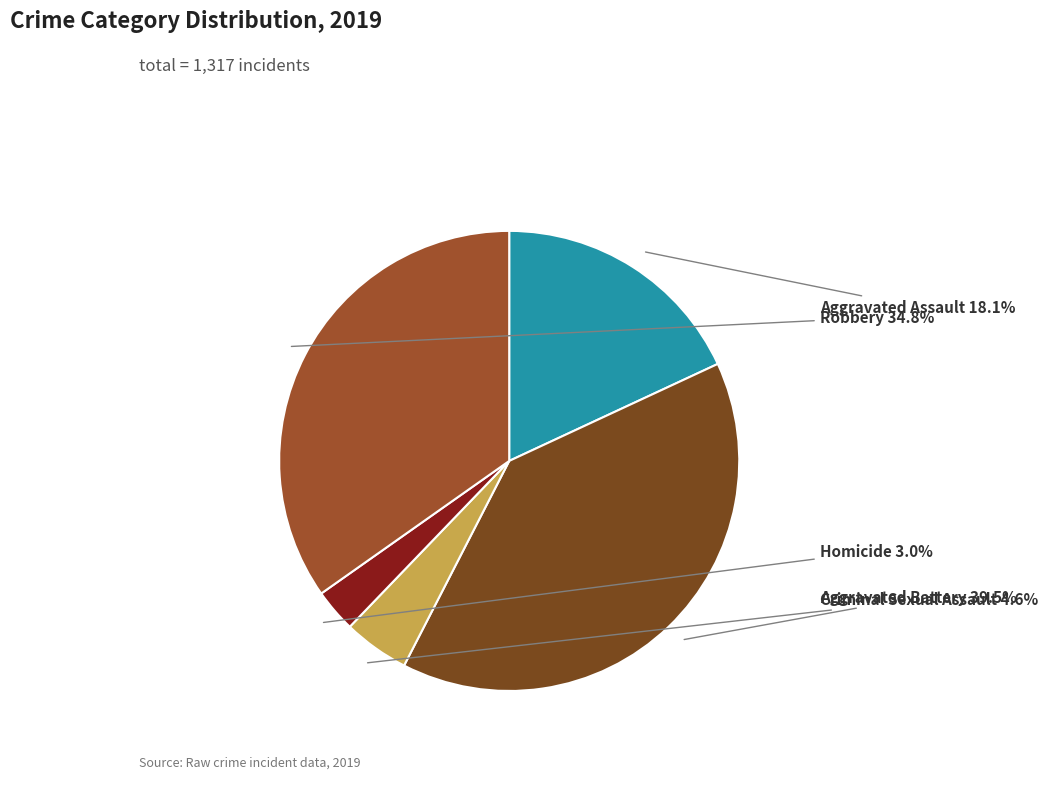

To the nearest percent, what is the difference between the largest and smallest slice percentages?

36%